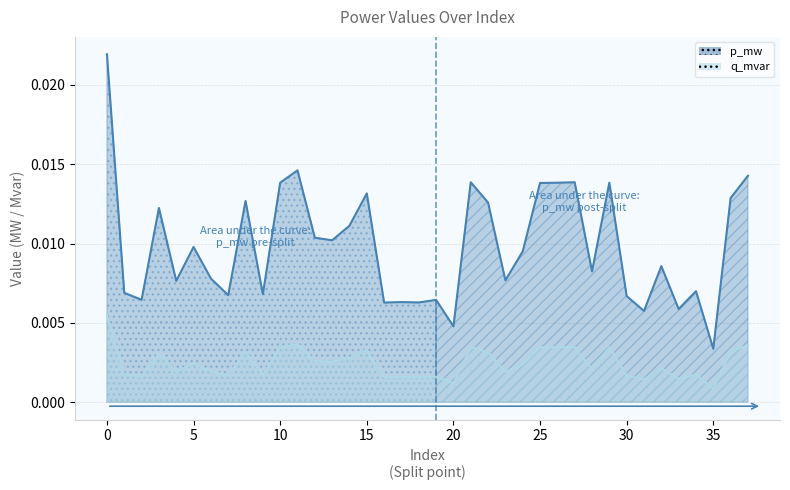

At which category does q_mvar reach its first local peak?

3